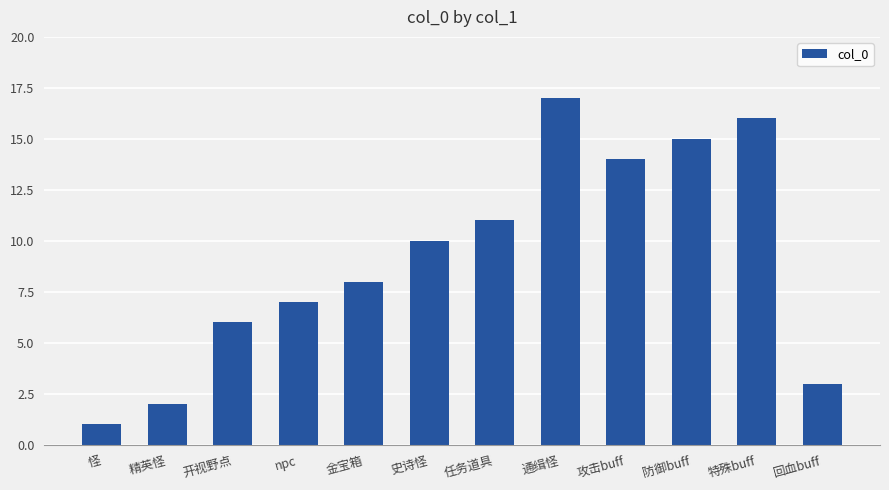

At which category does the chart reach its peak across all series?

通缉怪